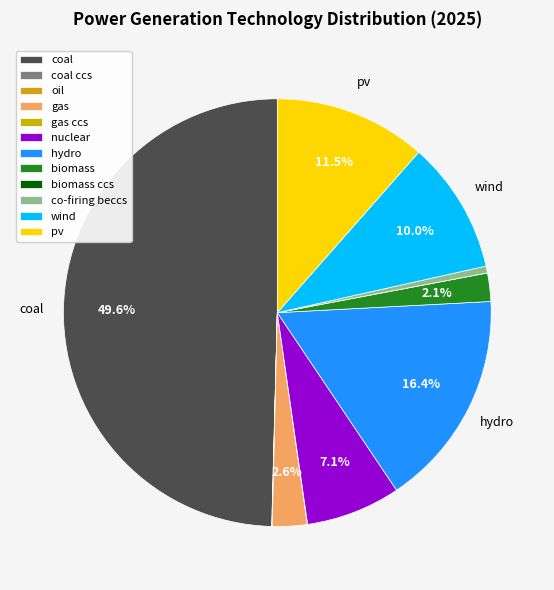

Is there any slice that represents more than half of the pie?

No